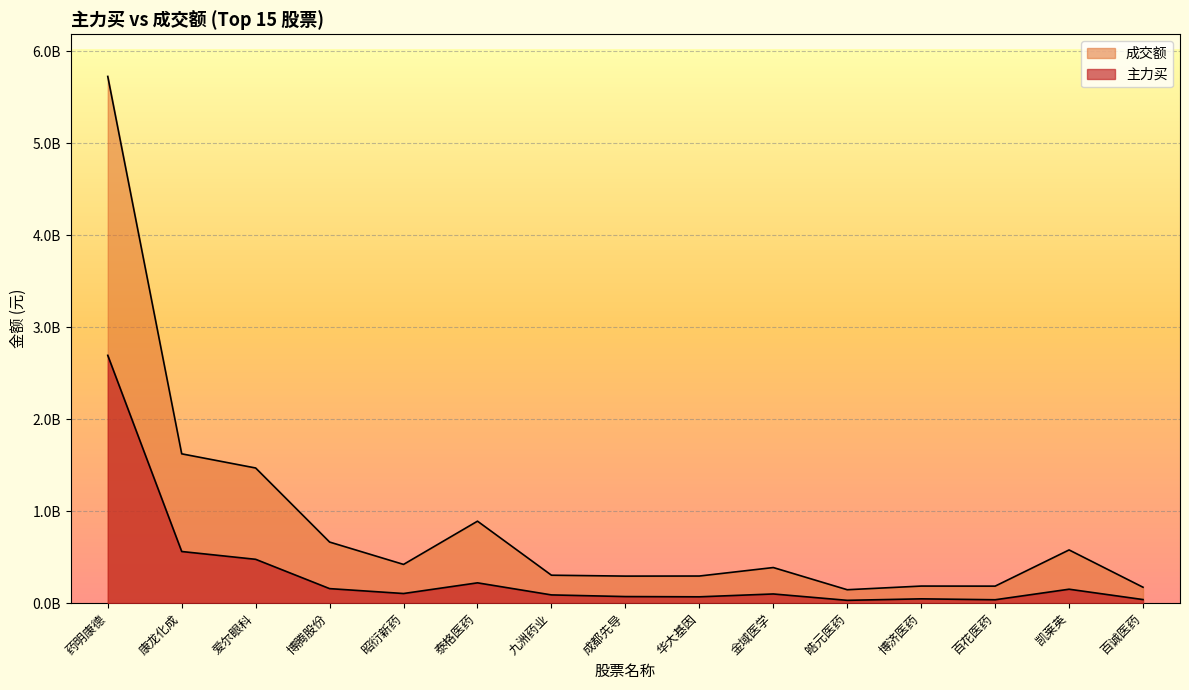

Reading left to right, extract all data points from this chart.

主力买: 2694917123	561860877	476996332	158315690	105090591	221201971	89871382	71867201	69178118	100183414	30944610	47153461	37214791	151901267	39303866
成交额: 5727683912	1623903978	1469965041	664580629	421519573	891681735	304132712	294341253	295223331	387483419	146169725	186022999	185353269	578994345	173305425